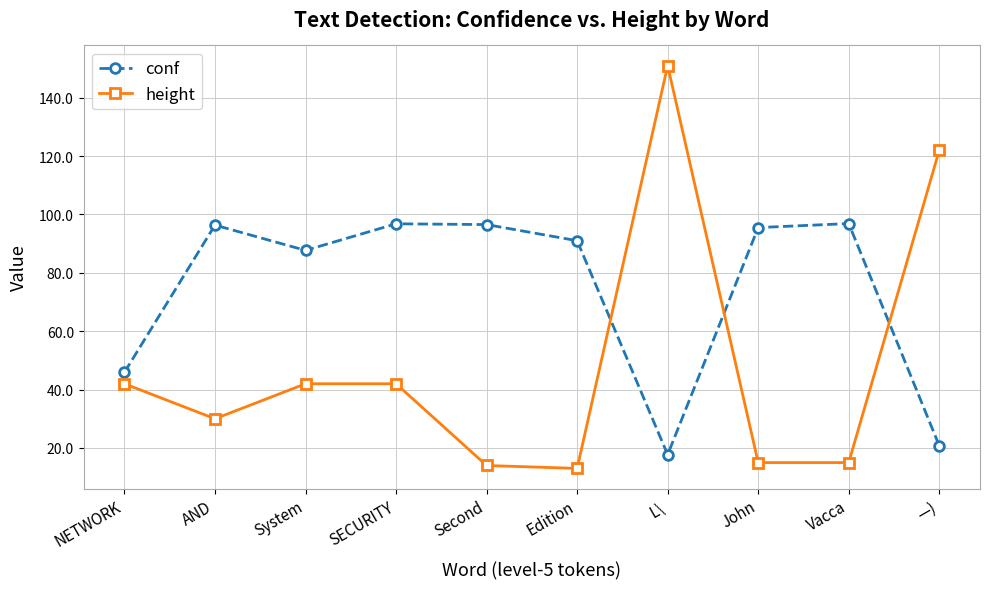

What is the difference between the highest and lowest values at Vacca?

81.9